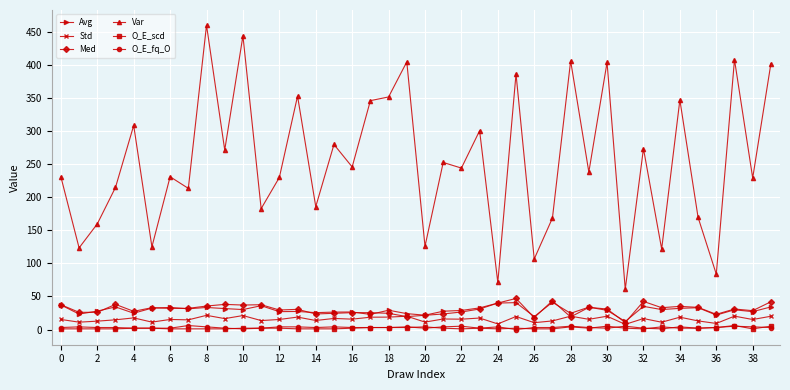

How many series are shown in this chart?

6